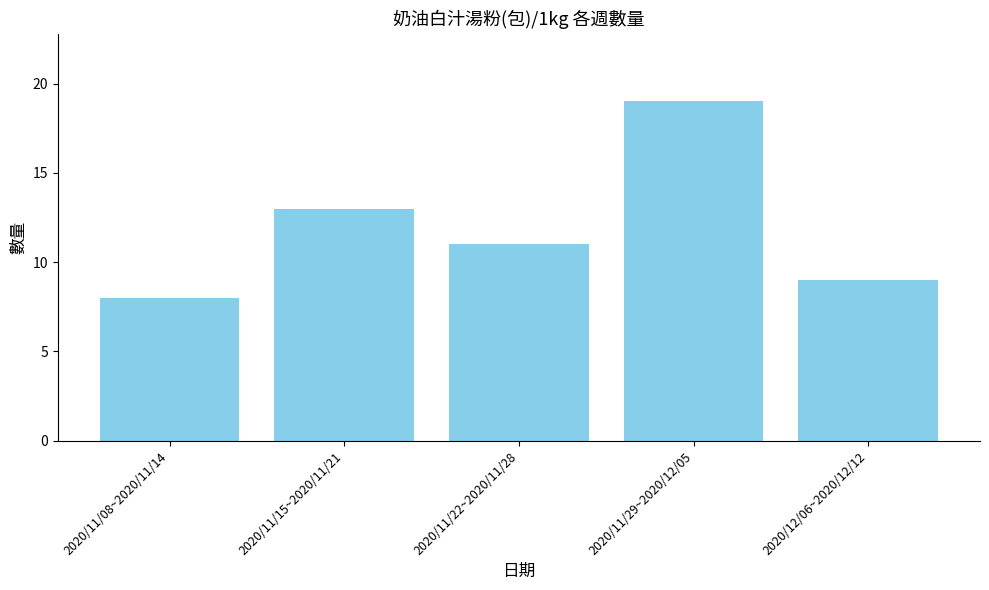

Approximately how many times larger is the value at 2020/11/29~2020/12/05 compared to 2020/11/15~2020/11/21?

1.5